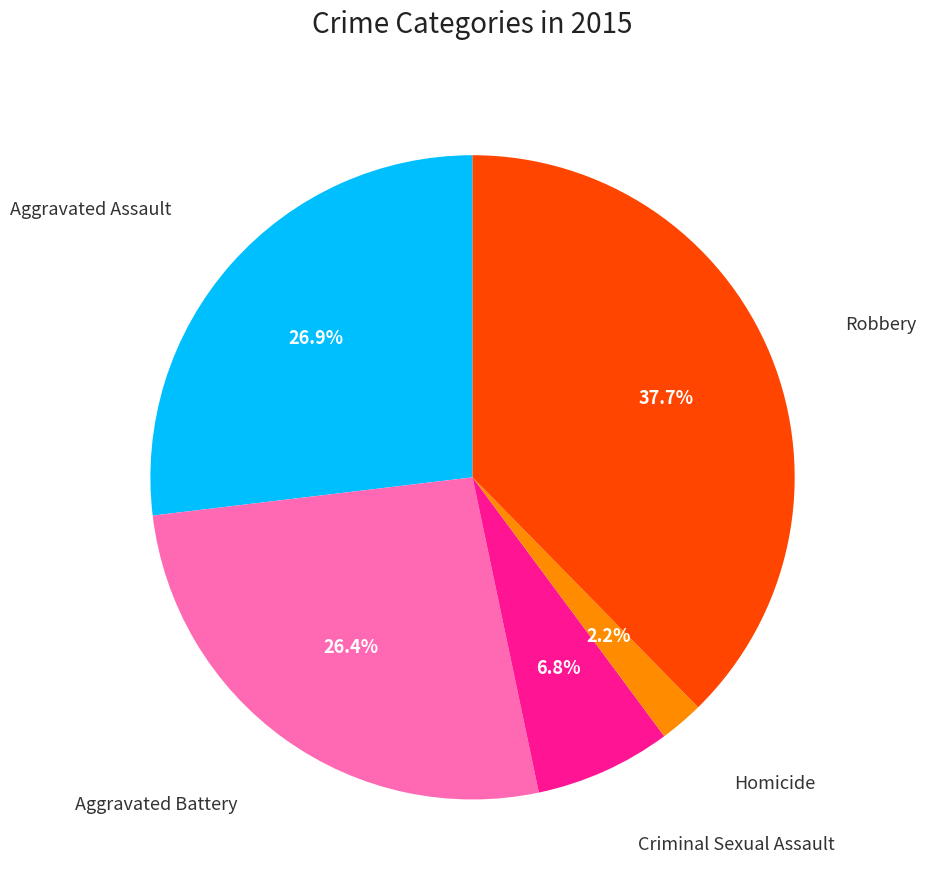

Is there any slice that represents more than half of the pie?

No